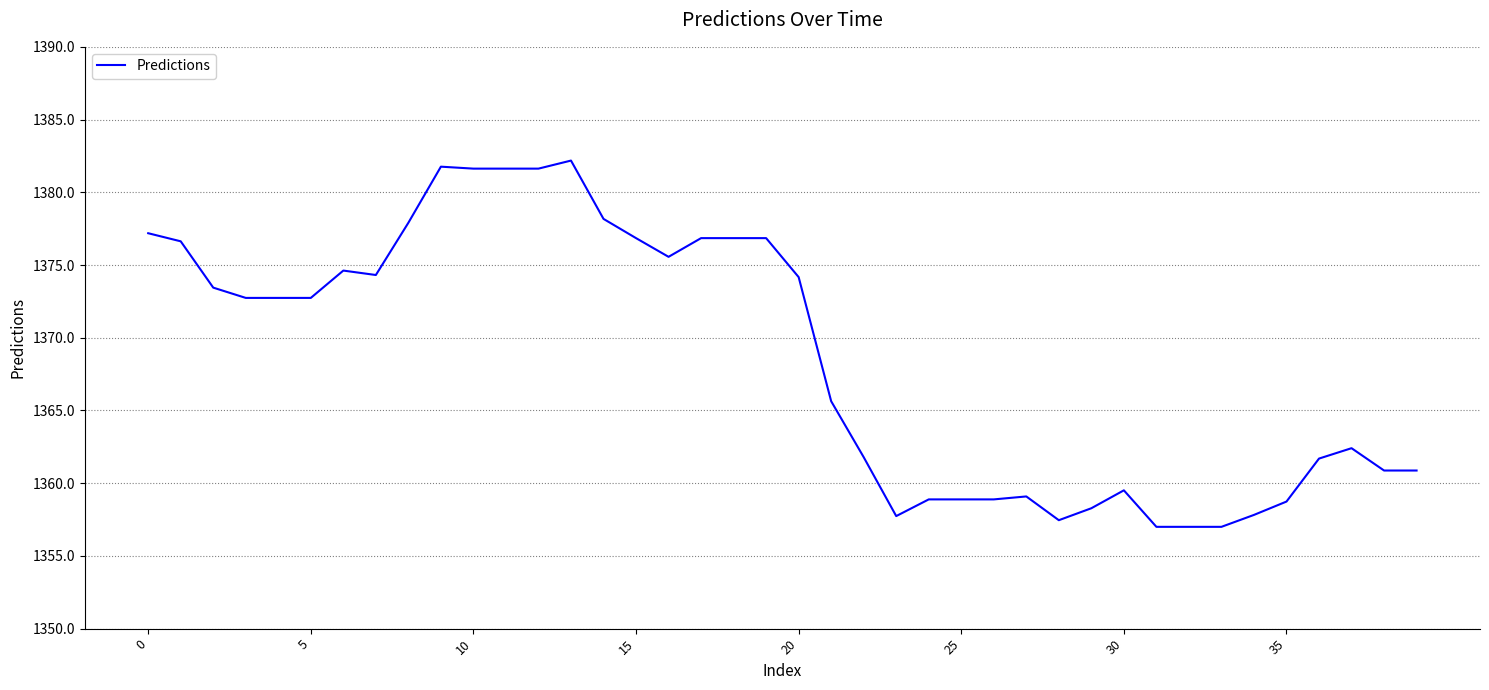

What is the greatest value displayed?

1382.2